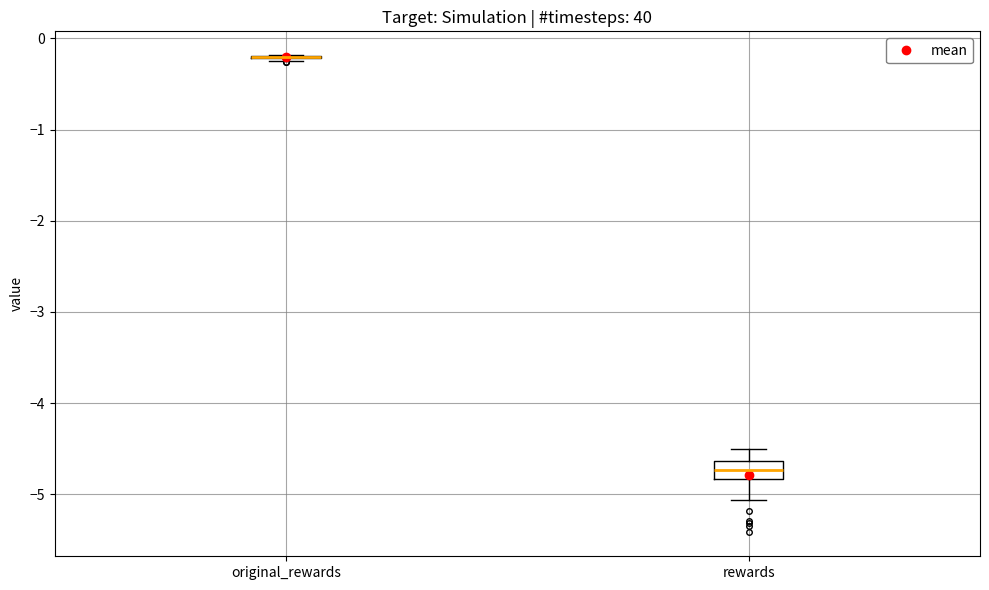

Reading left to right, transcribe this box plot: for each box, give where its median line is, the range the box spans, and where its two whiskers end, as read against the y-axis. The values are not printed on the chart, so give them approximately, as read against the axis.

original_rewards: box collapsed to a line at -0.2, whiskers -0.3 to -0.2
rewards: median -4.7, box -4.8 to -4.6, whiskers -5.1 to -4.5